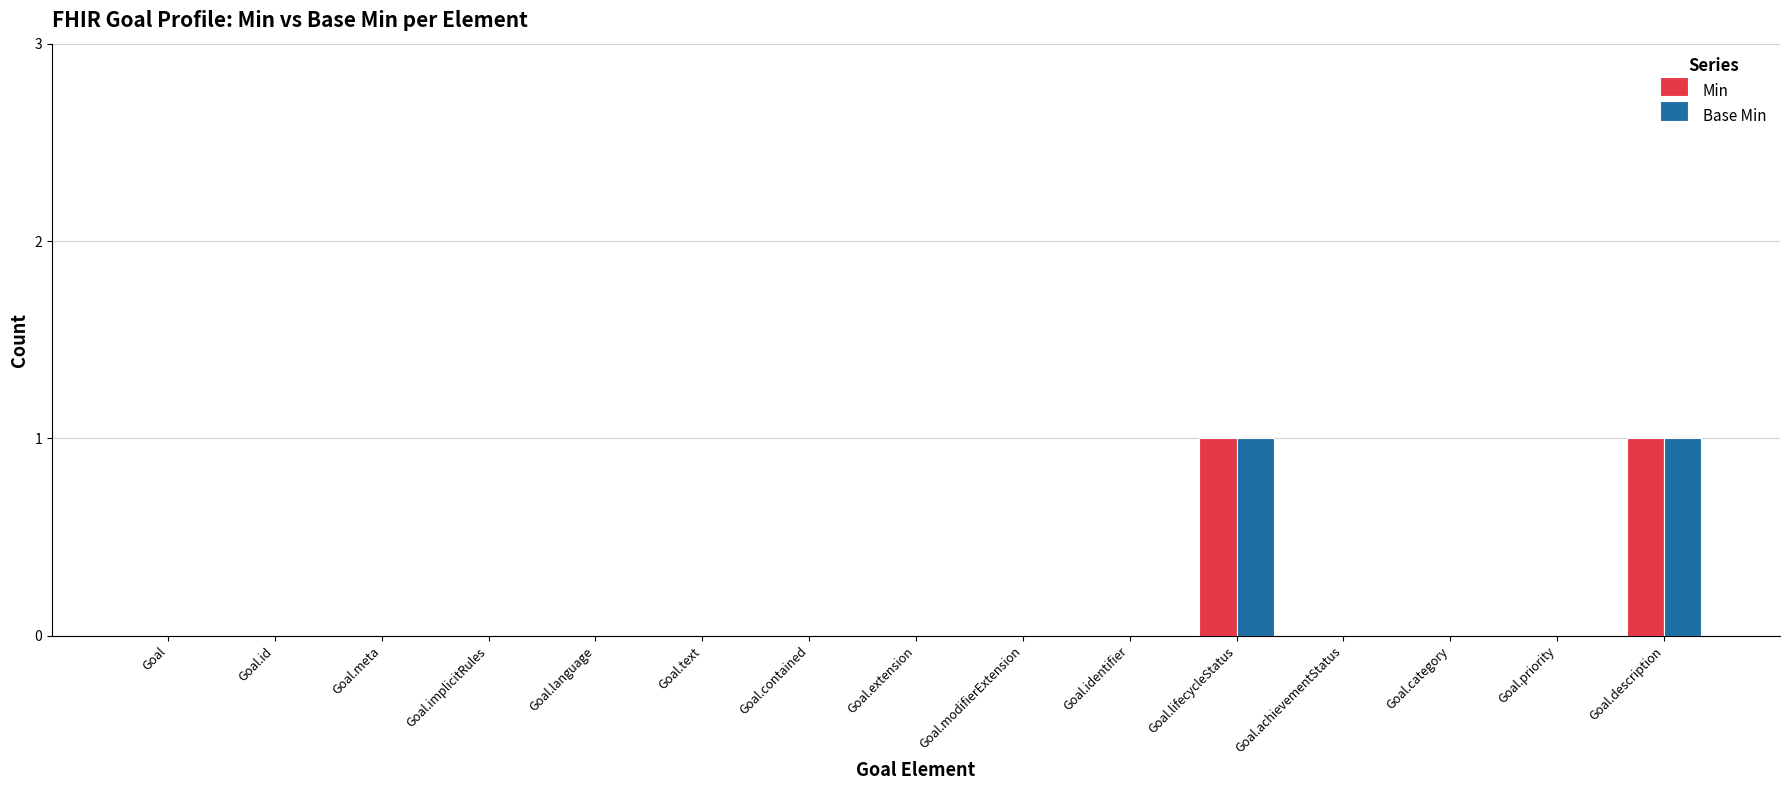

Is it true that Base Min equals 0 at Goal.category?

True